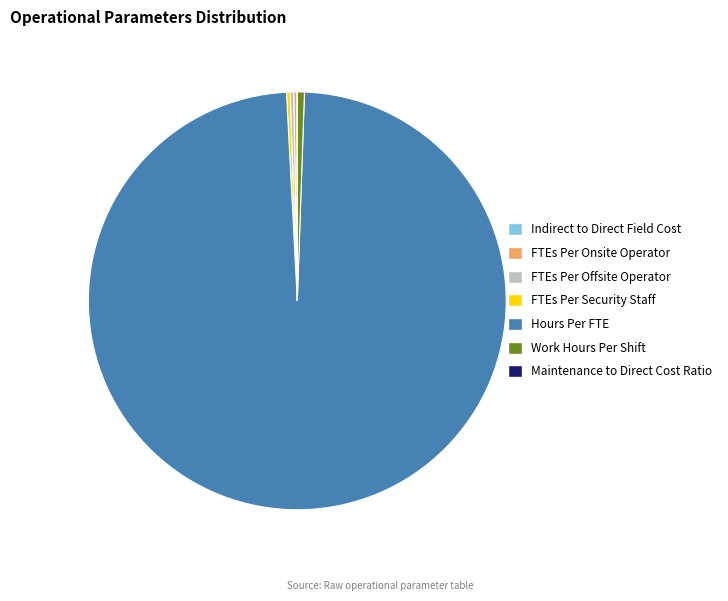

Which category has the biggest portion of the pie?

Hours Per FTE